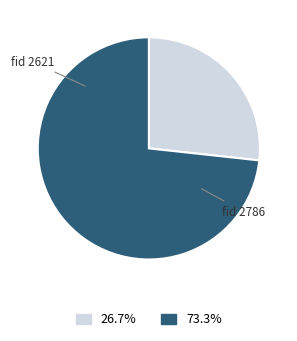

Is there any slice that represents more than half of the pie?

Yes